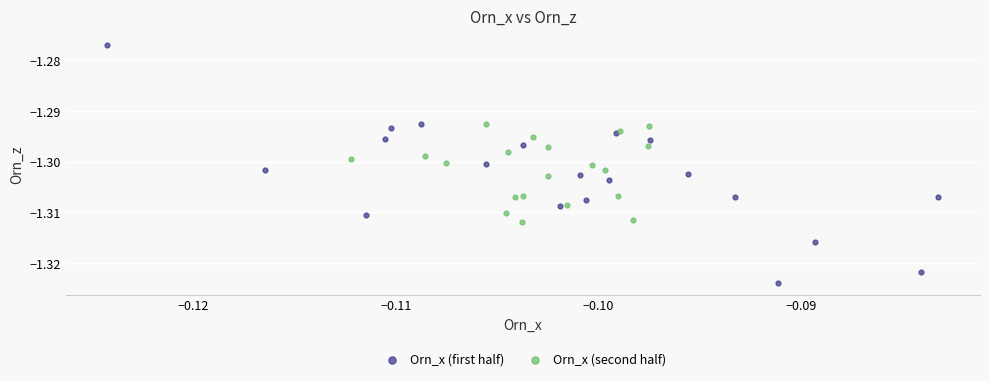

Which series reaches the minimum Y coordinate?

Orn_x (first half)